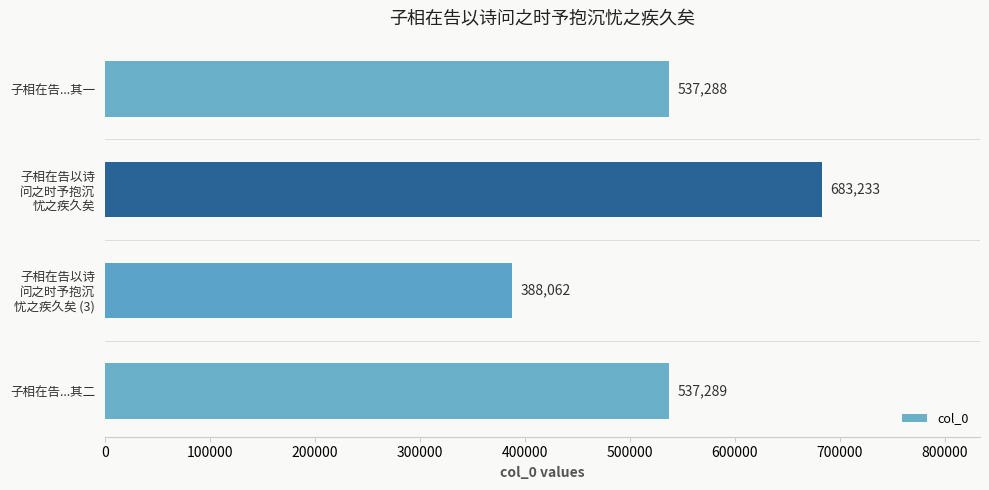

What is the smallest value displayed?

388062